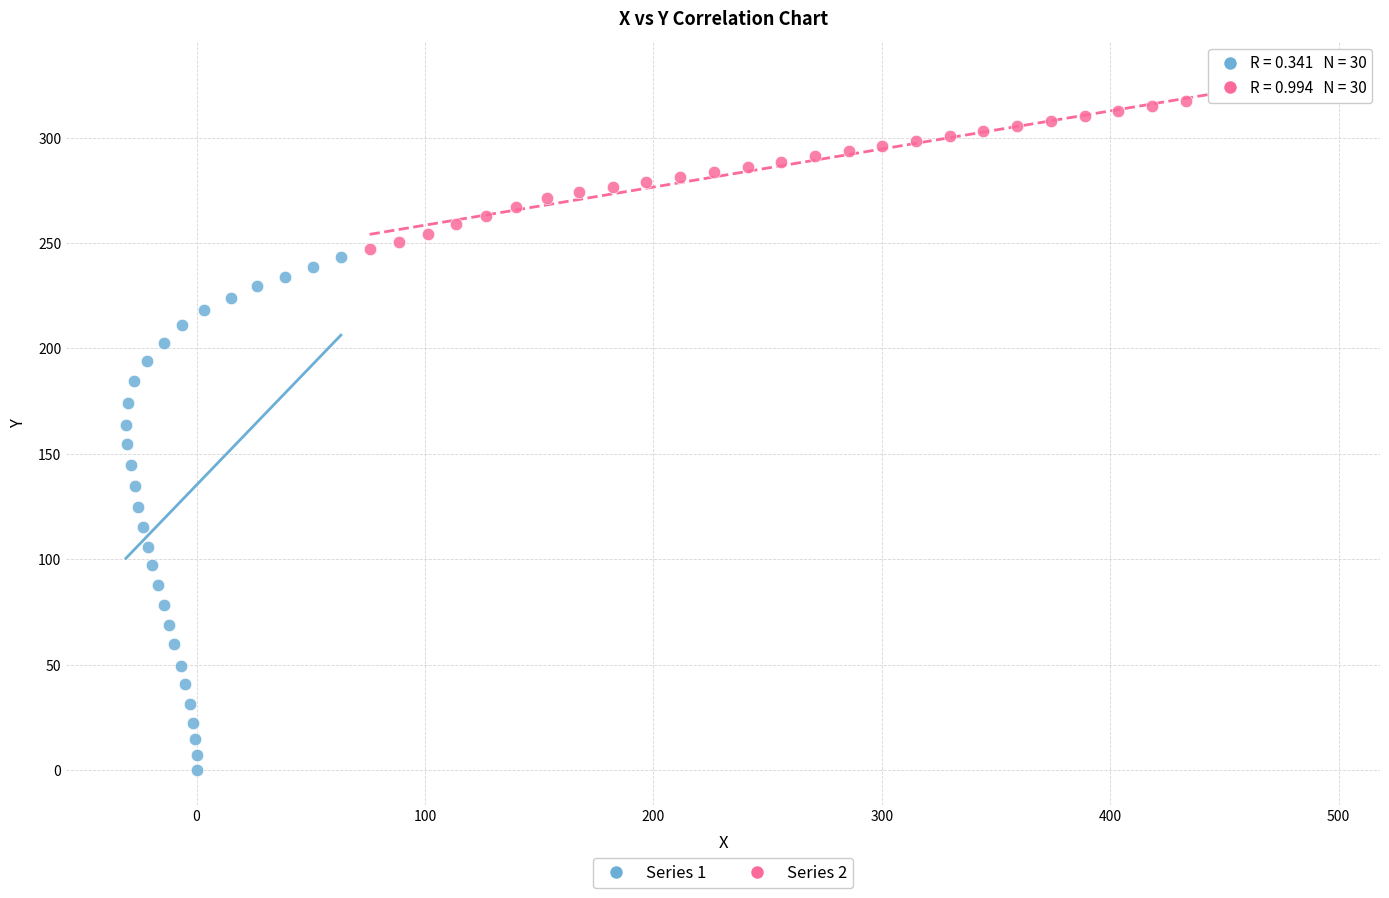

Which series reaches the minimum Y coordinate?

Series 1